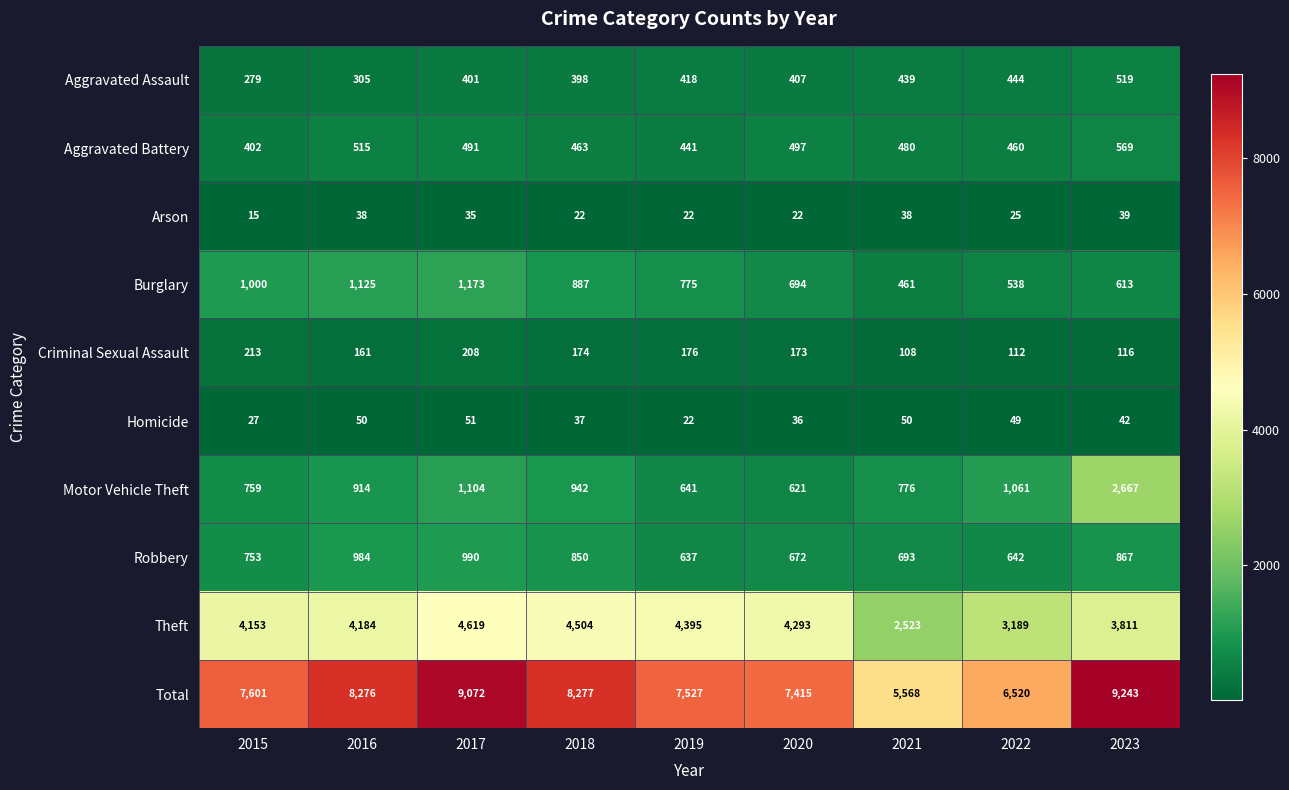

What is the difference between the maximum and minimum values in the Motor Vehicle Theft series?

2046